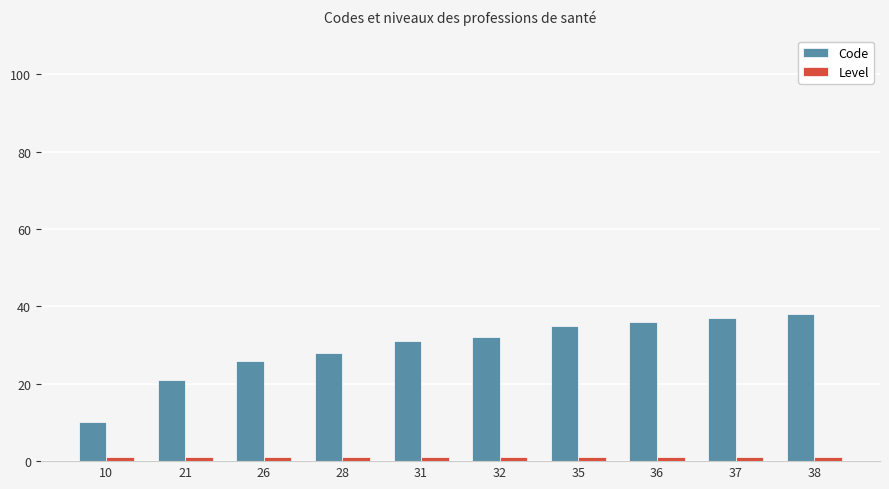

The value of Code at 35 is 57. True or false?

False